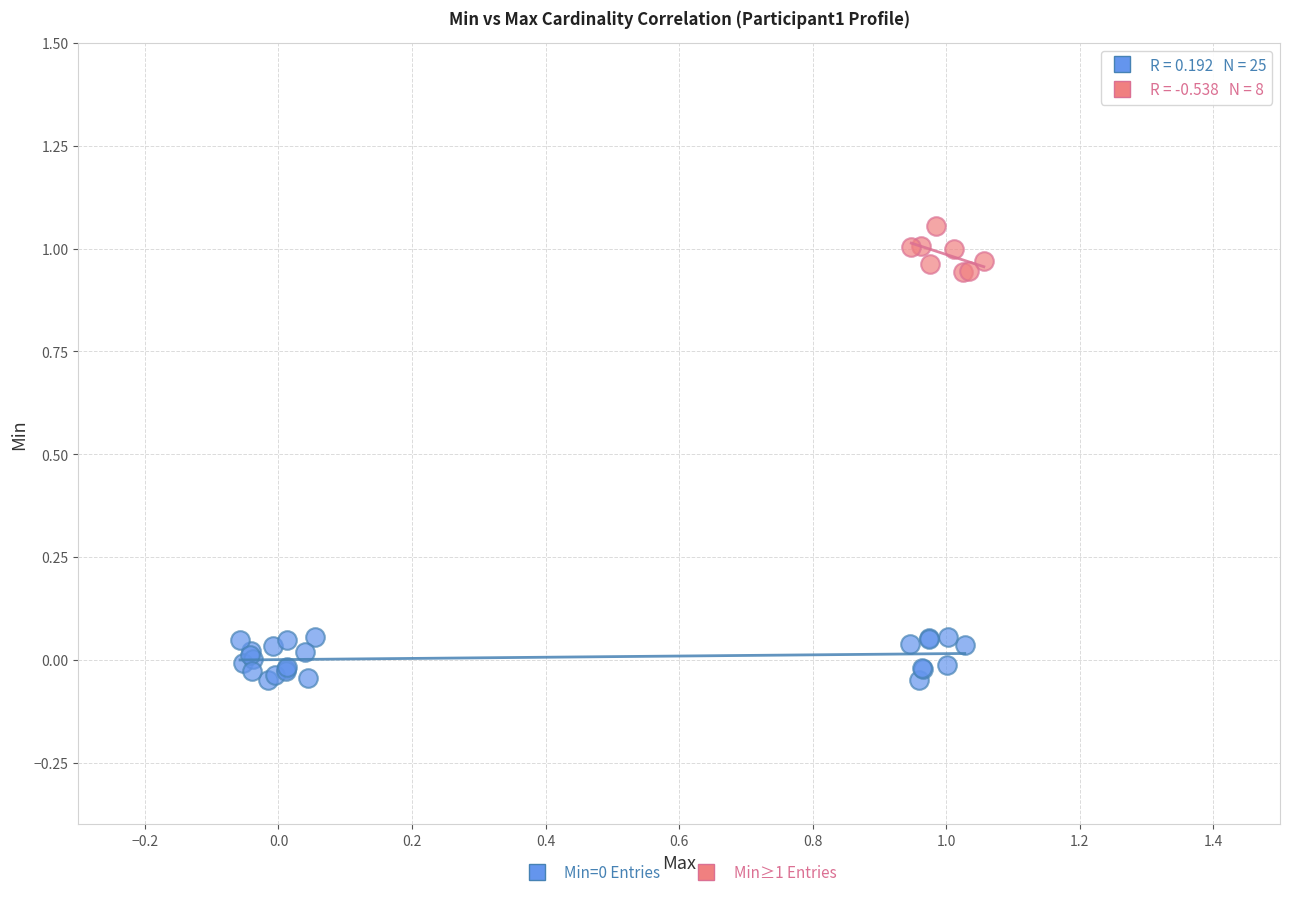

Which series reaches the maximum Y coordinate?

Min≥1 Entries